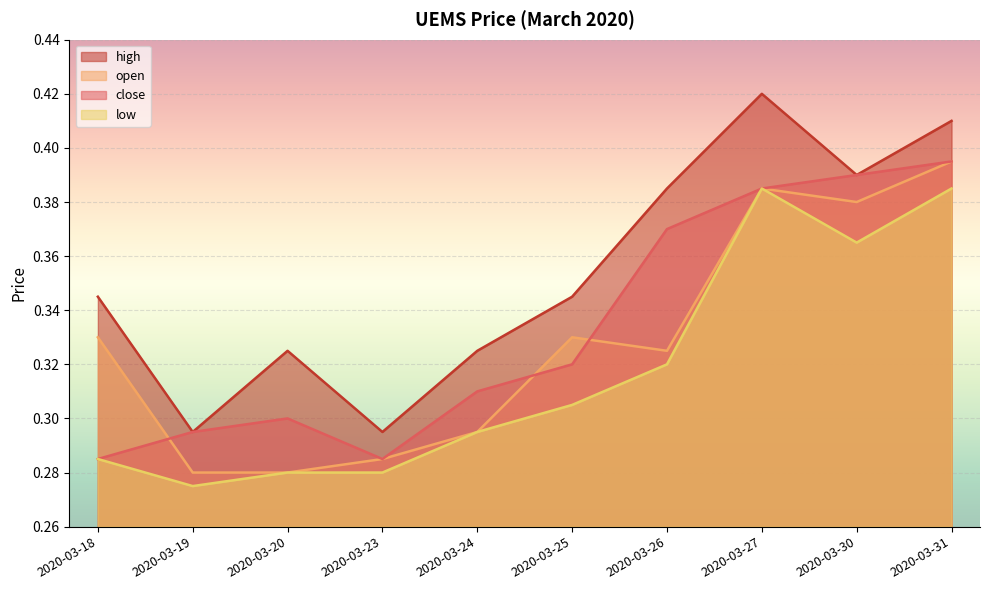

What is the difference between the second highest and minimum values in the low series?

0.1